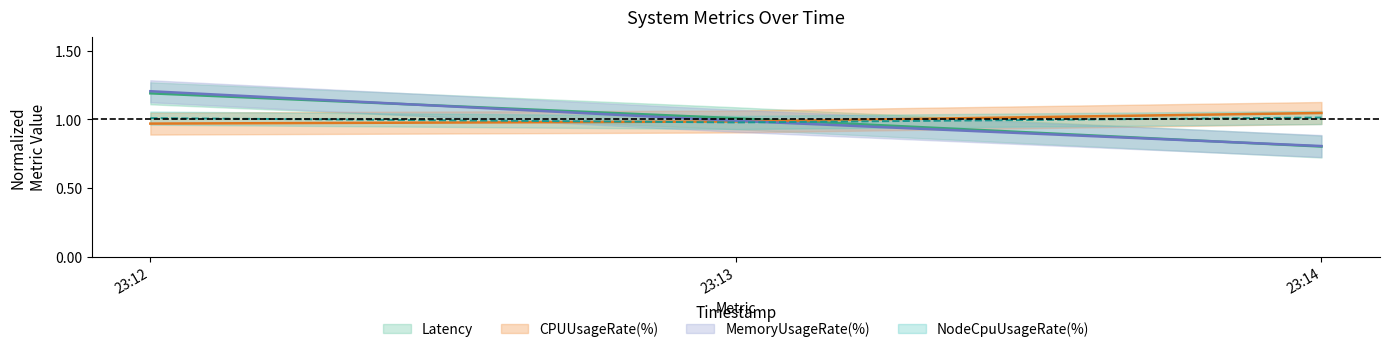

What is the total value across all series at 23:12?

4.4